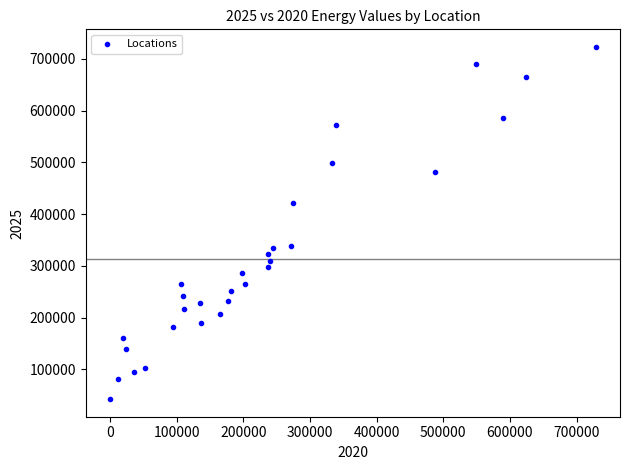

What is the range of X values (max minus min)?

728803.2